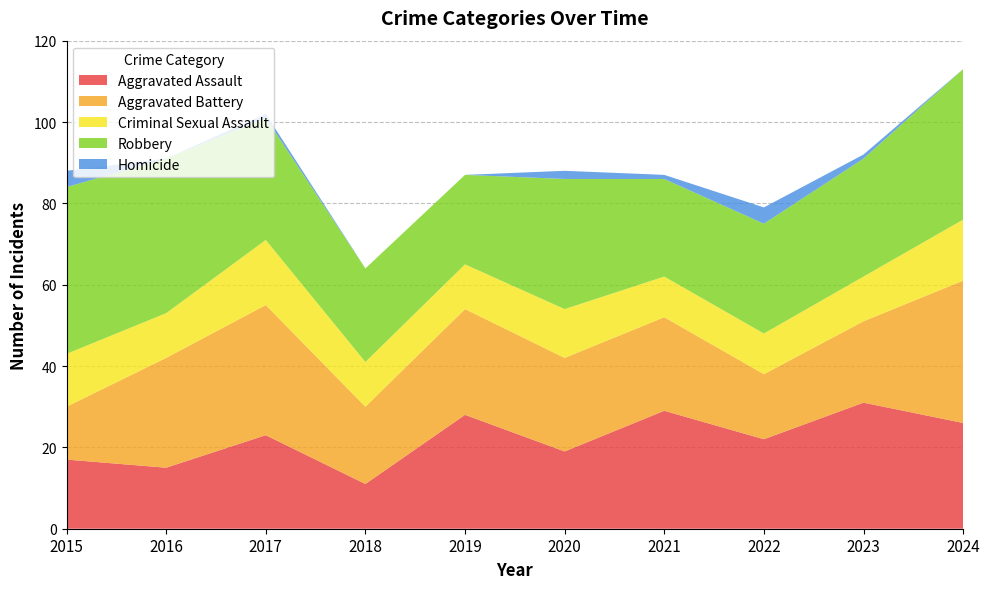

Reading left to right, extract all data points from this chart.

Aggravated Assault: 17	15	23	11	28	19	29	22	31	26
Aggravated Battery: 13	27	32	19	26	23	23	16	20	35
Criminal Sexual Assault: 13	11	16	11	11	12	10	10	11	15
Robbery: 41	38	30	23	22	32	24	27	29	37
Homicide: 4	0	1	0	0	2	1	4	1	0